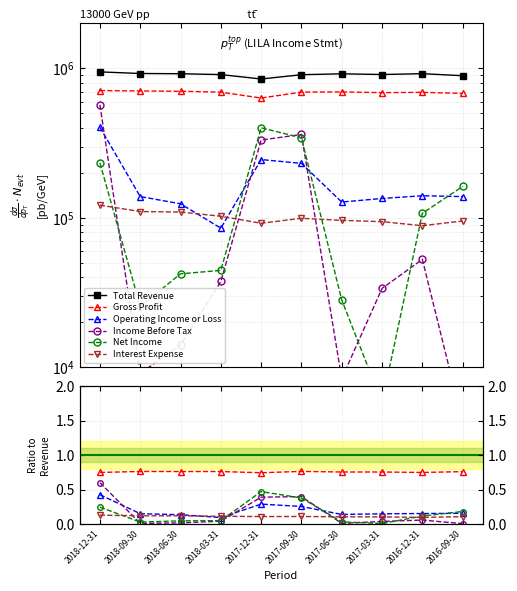

True or false: Income Before Tax has more than 0 points higher than both neighbors.

True